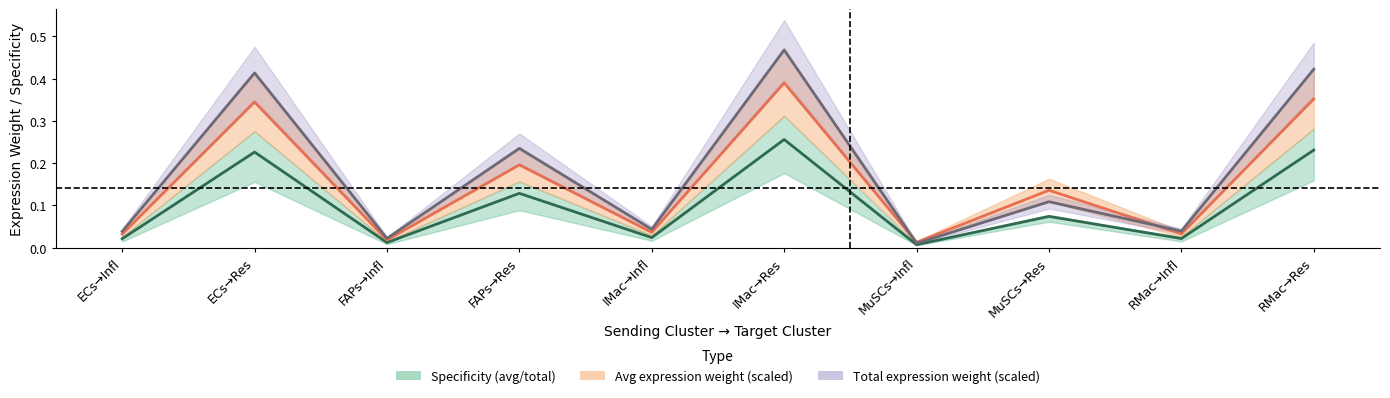

What position from the left is RMac→Infl?

9